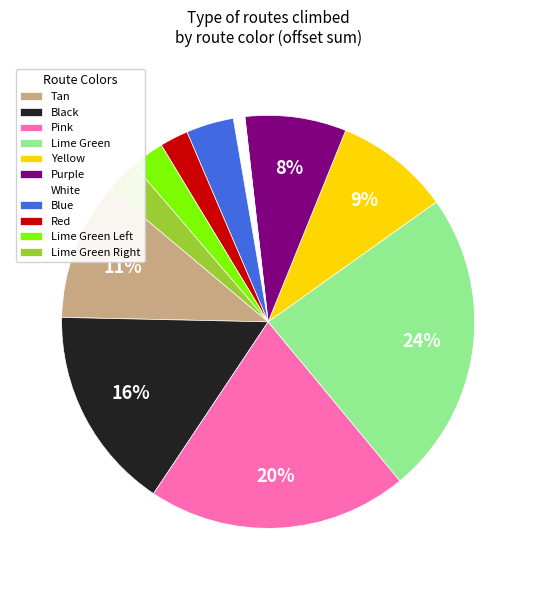

What is the ratio of the value at Lime Green to the value at Black?

1.5